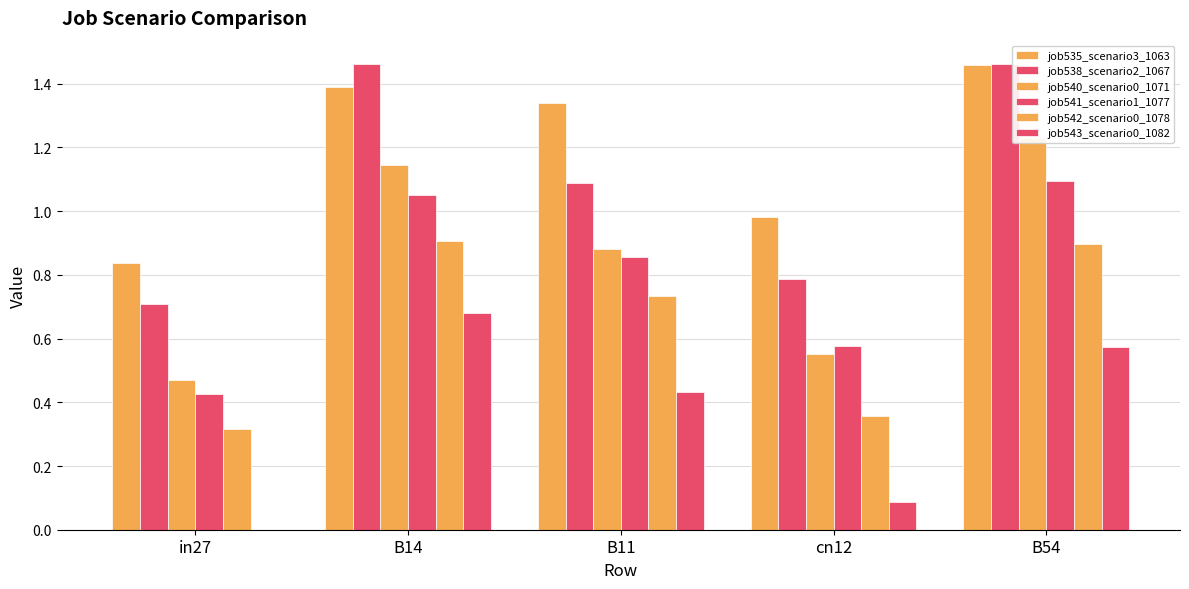

Read the job541_scenario1_1077 value at B11.

0.9